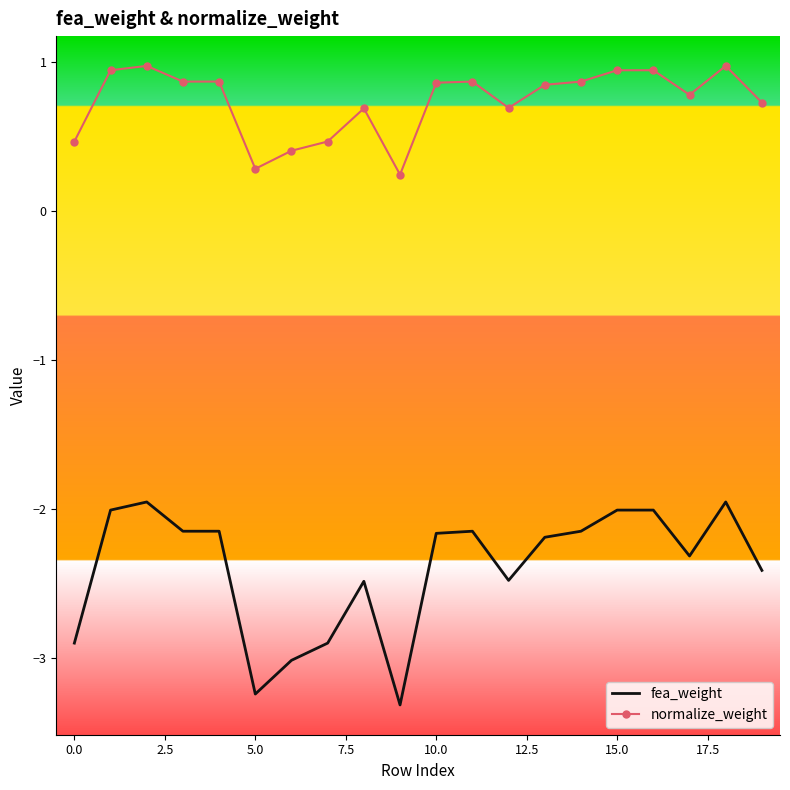

True or false: fea_weight and normalize_weight intersect in this chart.

False